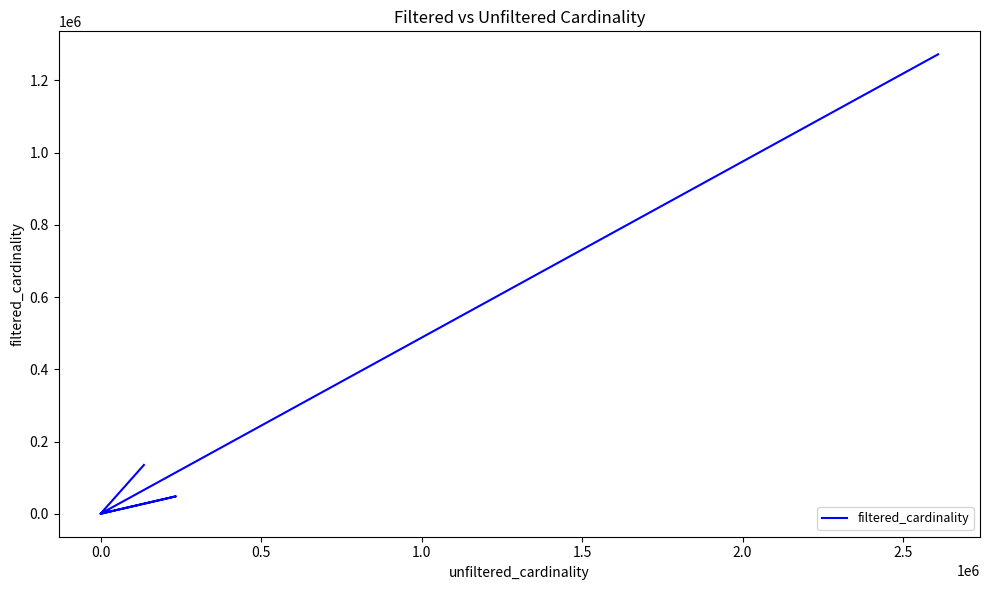

Is this an area chart (filled region under the line)?

No